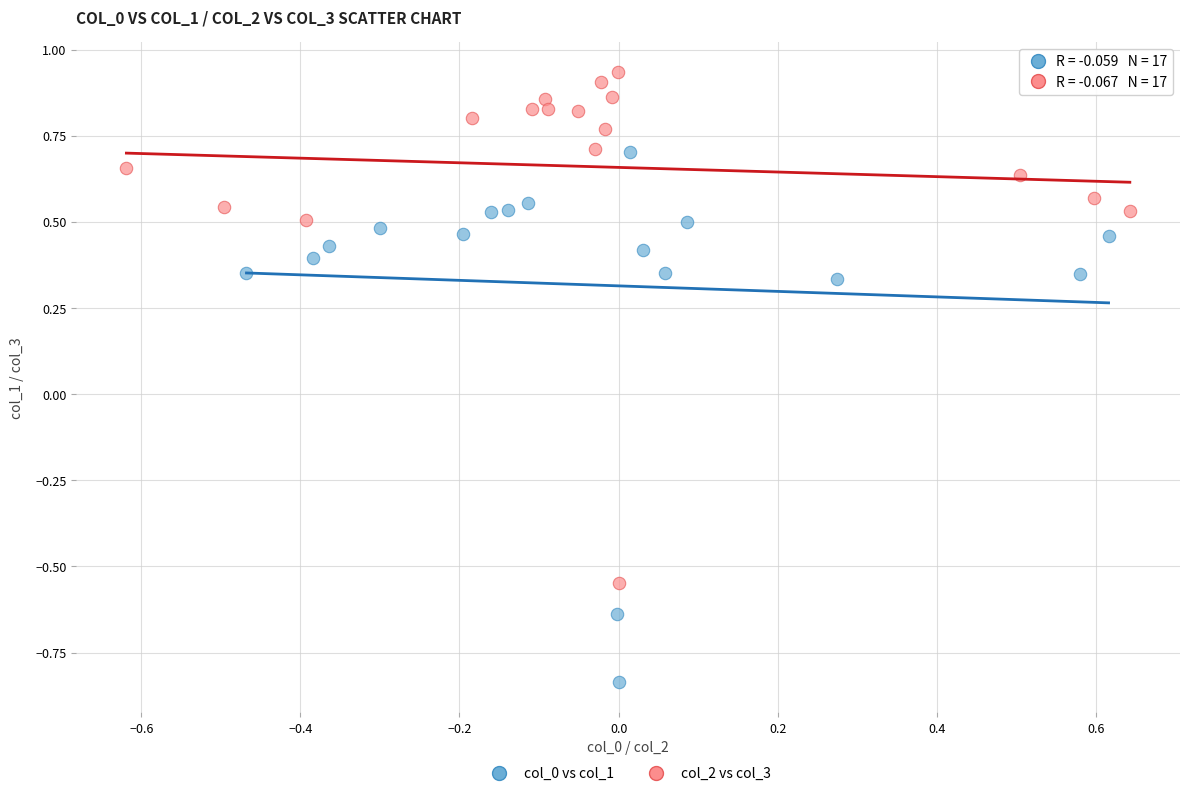

Which series has the largest Y range (max minus min)?

col_0 vs col_1